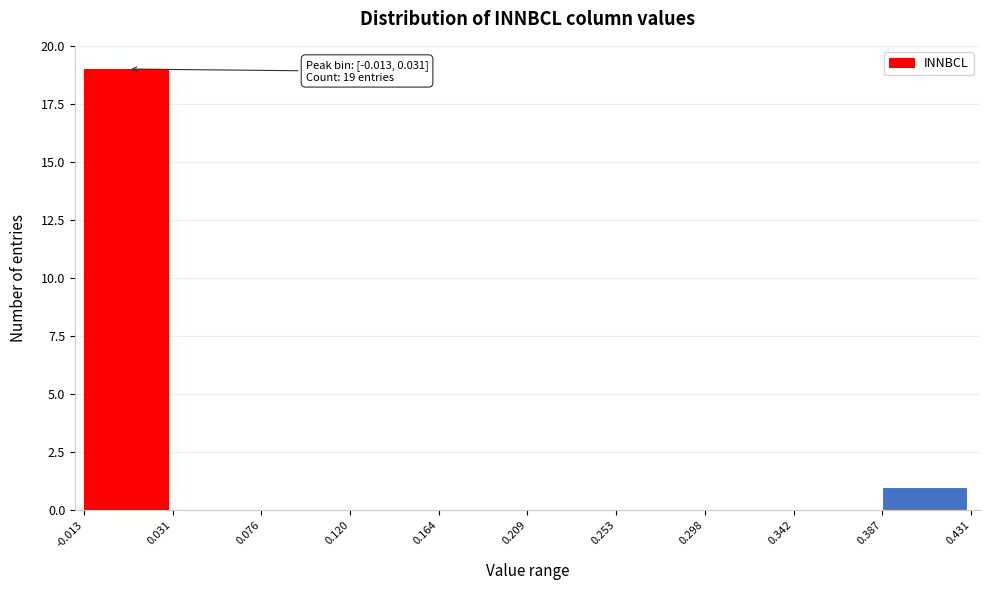

Which range on the x-axis has the tallest bar?

-0.013 to 0.031